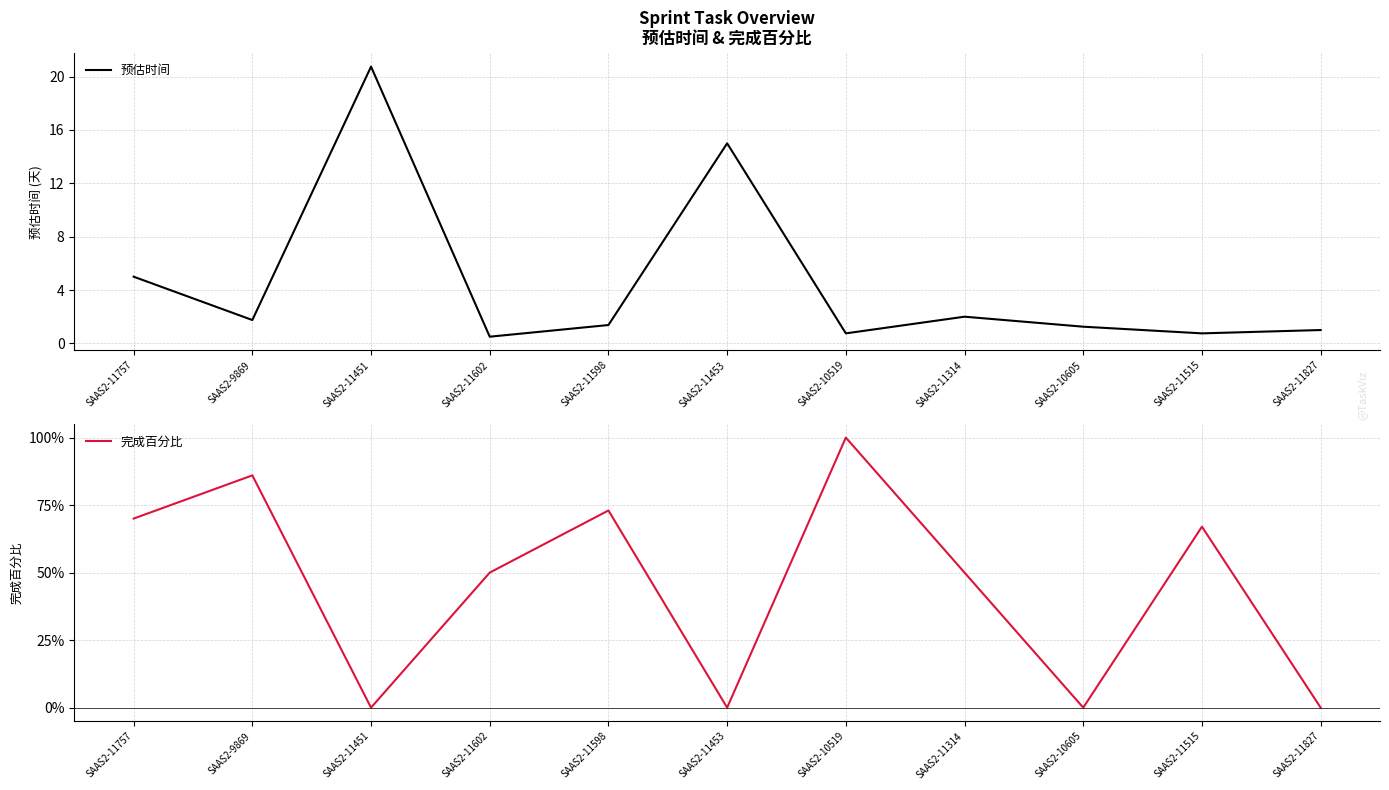

Count the number of data series in this chart.

2